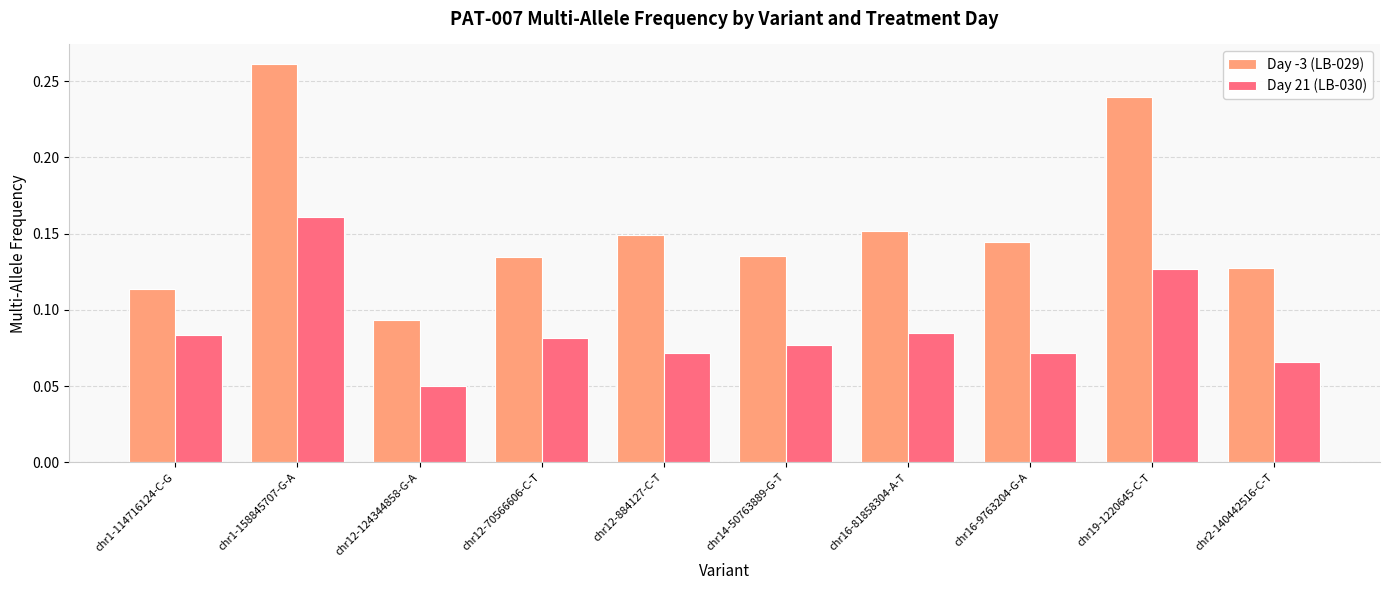

The value of Day -3 (LB-029) at chr2-140442516-C-T is 0.2. True or false?

False